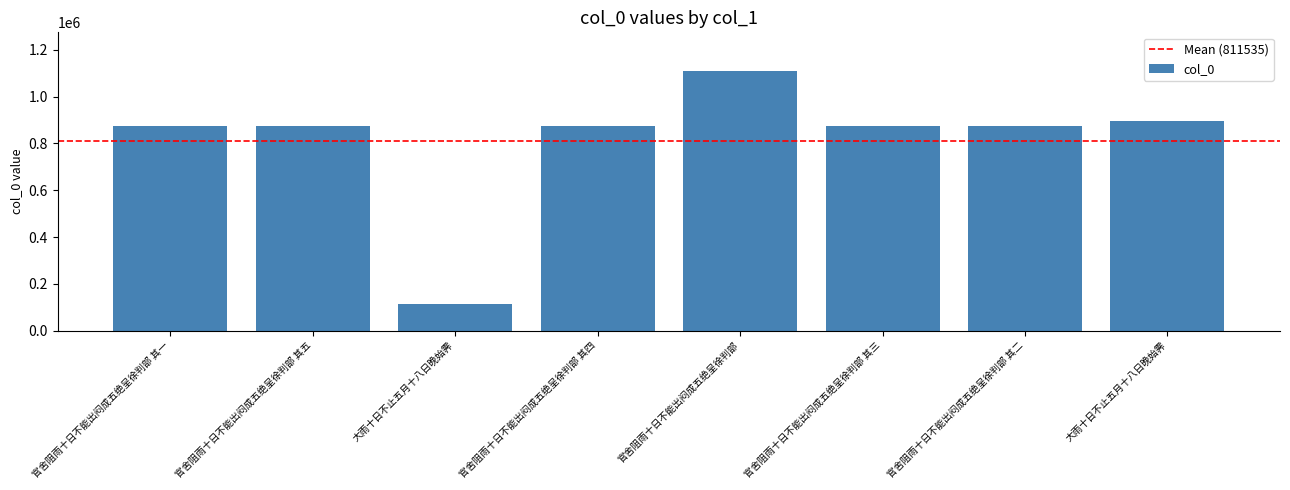

What is the sum of all values?

6492279